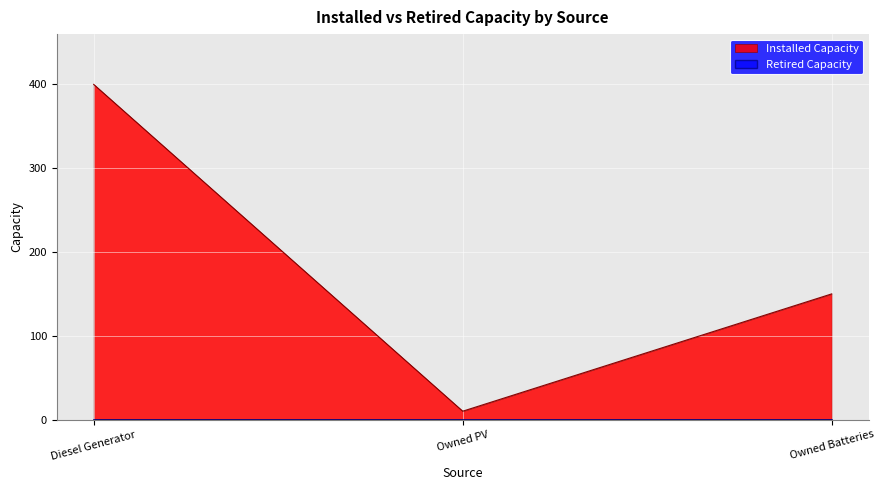

Reading left to right, transcribe all the data shown in this chart.

Diesel Generator=400	Owned PV=10	Owned Batteries=150